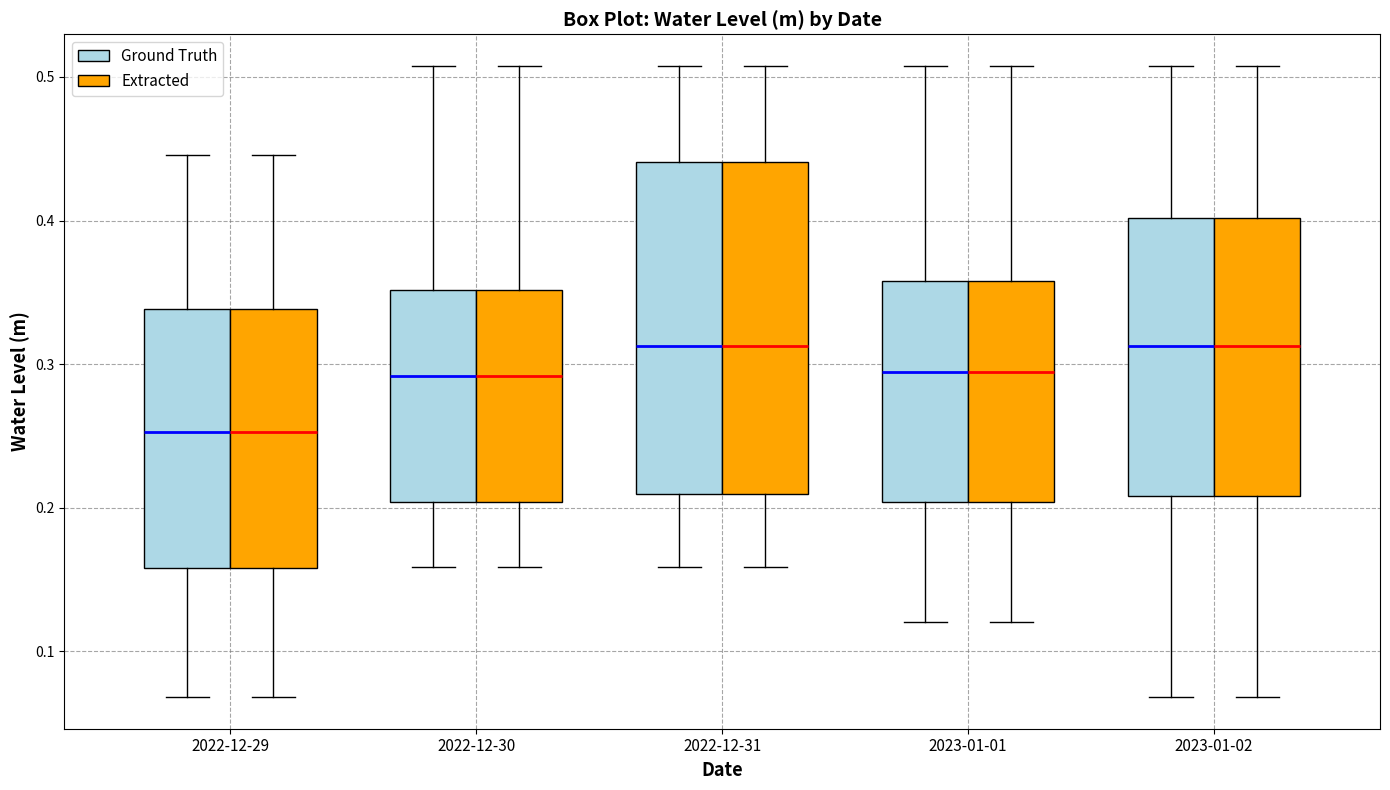

Reading left to right, transcribe this box plot: for each box, give where its median line is, the range the box spans, and where its two whiskers end, as read against the y-axis. The values are not printed on the chart, so give them approximately, as read against the axis.

2022-12-29 (Ground Truth): median 0.25, box 0.16 to 0.34, whiskers 0.07 to 0.45
2022-12-29 (Extracted): median 0.25, box 0.16 to 0.34, whiskers 0.07 to 0.45
2022-12-30 (Ground Truth): median 0.29, box 0.20 to 0.35, whiskers 0.16 to 0.51
2022-12-30 (Extracted): median 0.29, box 0.20 to 0.35, whiskers 0.16 to 0.51
2022-12-31 (Ground Truth): median 0.31, box 0.21 to 0.44, whiskers 0.16 to 0.51
2022-12-31 (Extracted): median 0.31, box 0.21 to 0.44, whiskers 0.16 to 0.51
2023-01-01 (Ground Truth): median 0.29, box 0.20 to 0.36, whiskers 0.12 to 0.51
2023-01-01 (Extracted): median 0.29, box 0.20 to 0.36, whiskers 0.12 to 0.51
2023-01-02 (Ground Truth): median 0.31, box 0.21 to 0.40, whiskers 0.07 to 0.51
2023-01-02 (Extracted): median 0.31, box 0.21 to 0.40, whiskers 0.07 to 0.51